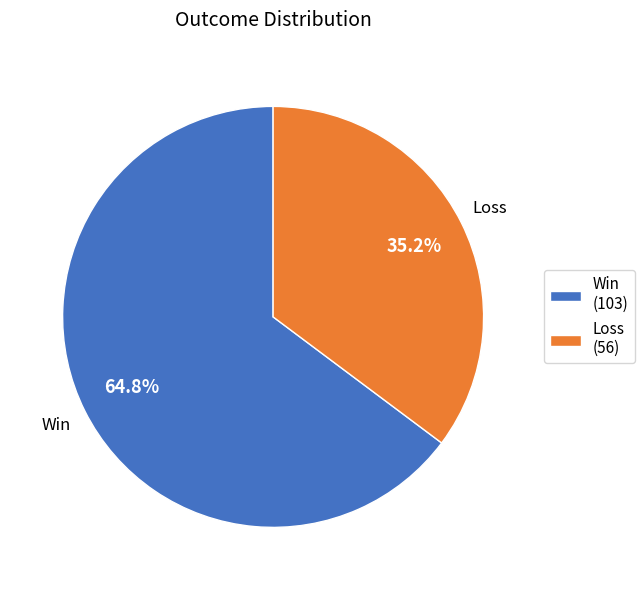

To the nearest percent, what is the combined percentage of Loss and Win?

100%